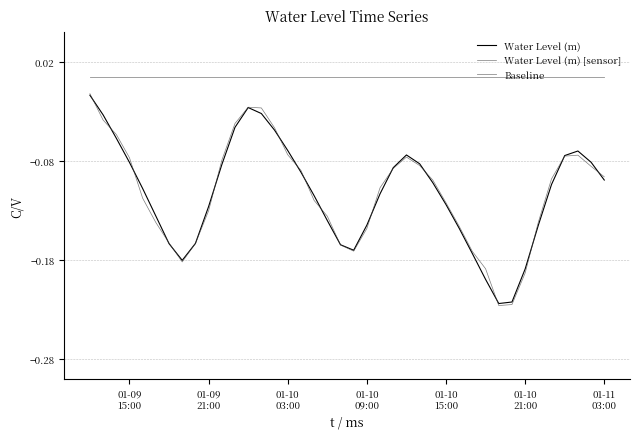

Which series has the widest spread of values?

Water Level (m) [sensor]